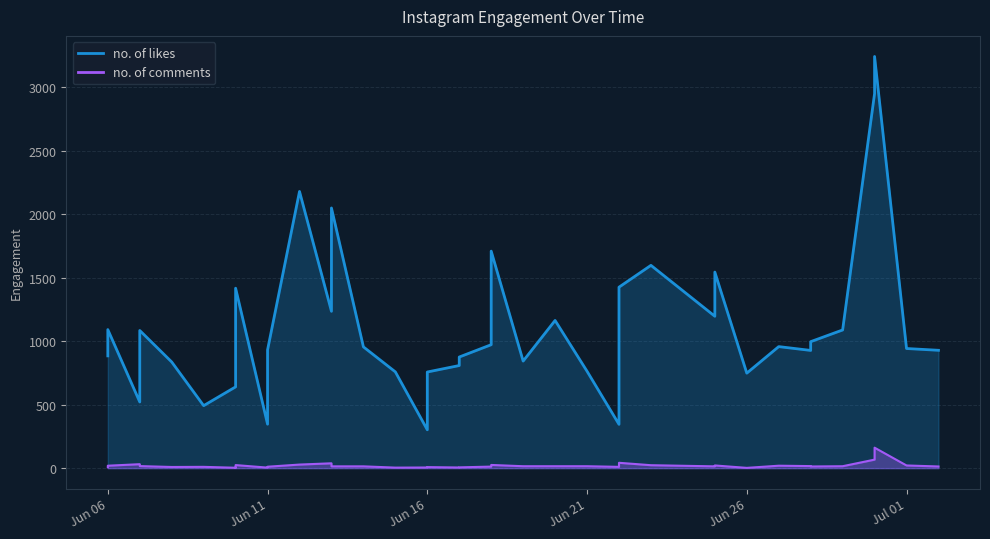

What is the sum of all no. of likes values?

44357